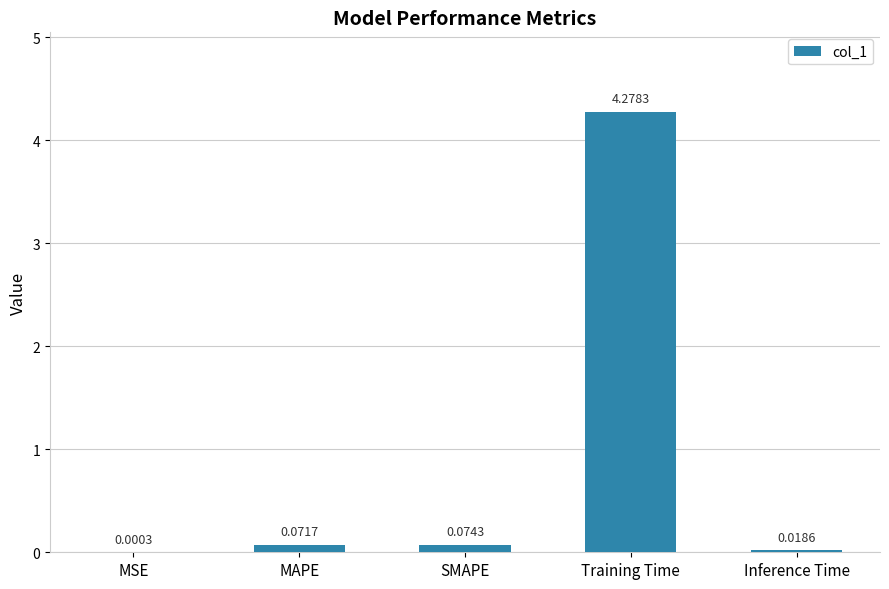

What is the change in value from MSE to MAPE?

+0.1